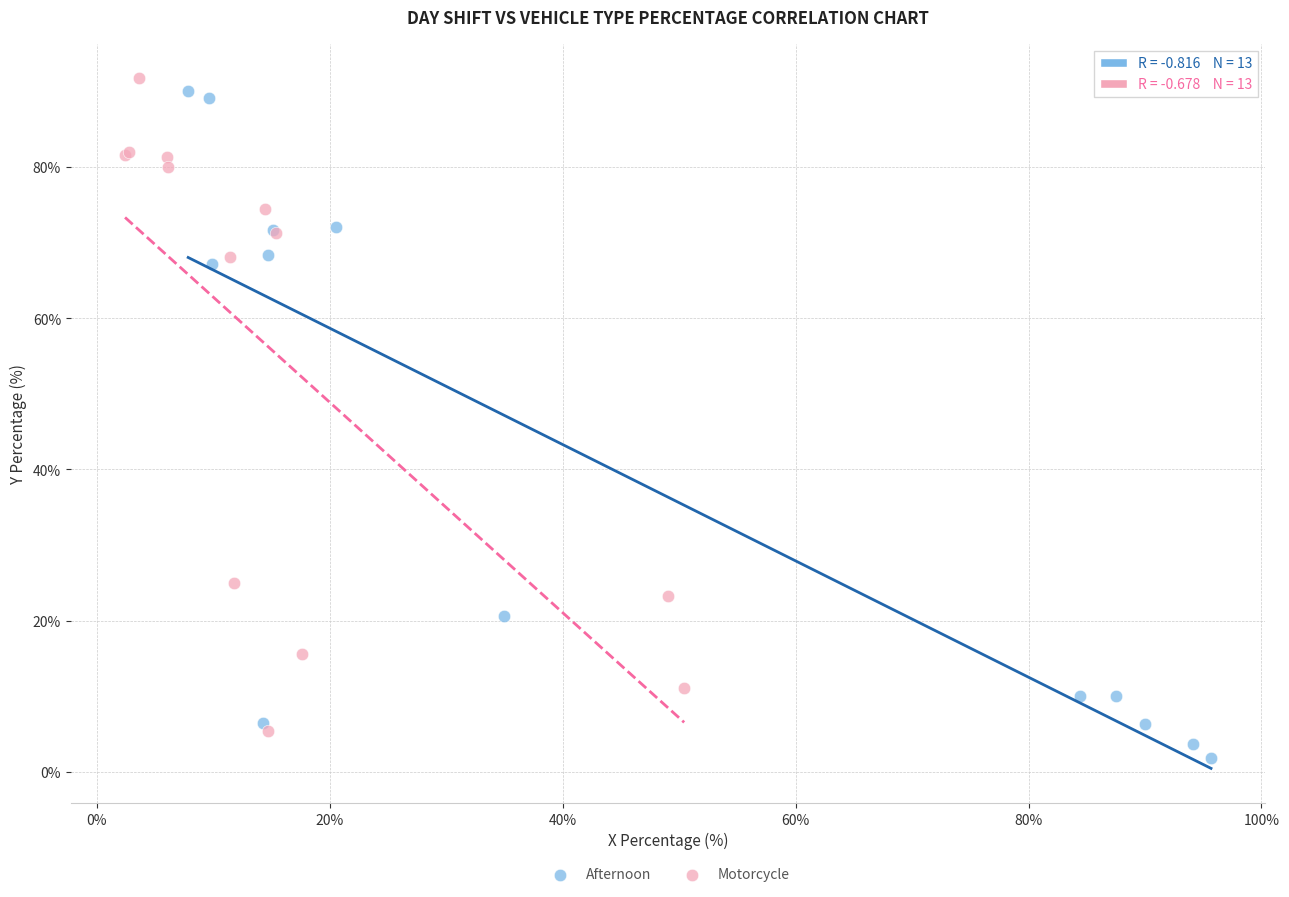

Which series contains the lowest Y value?

Afternoon